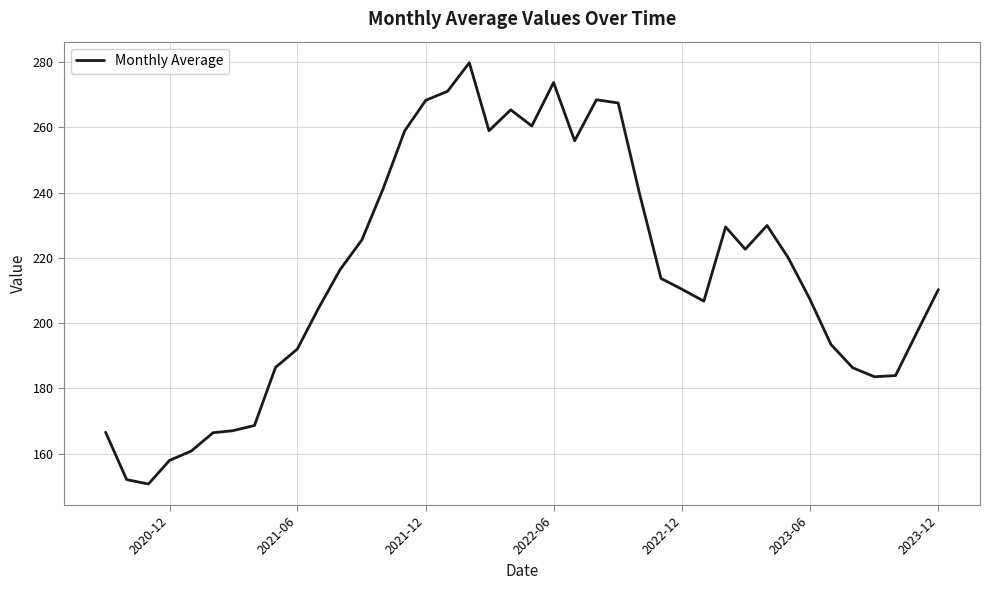

What is the greatest value displayed?

279.8